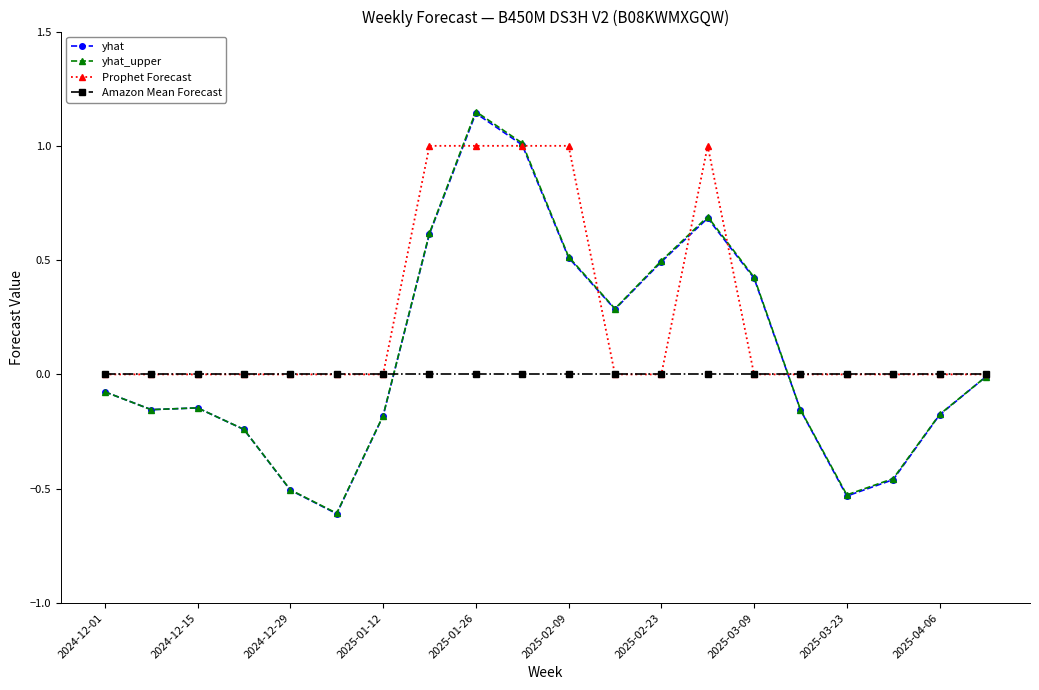

Which series has the widest spread of values?

yhat_upper